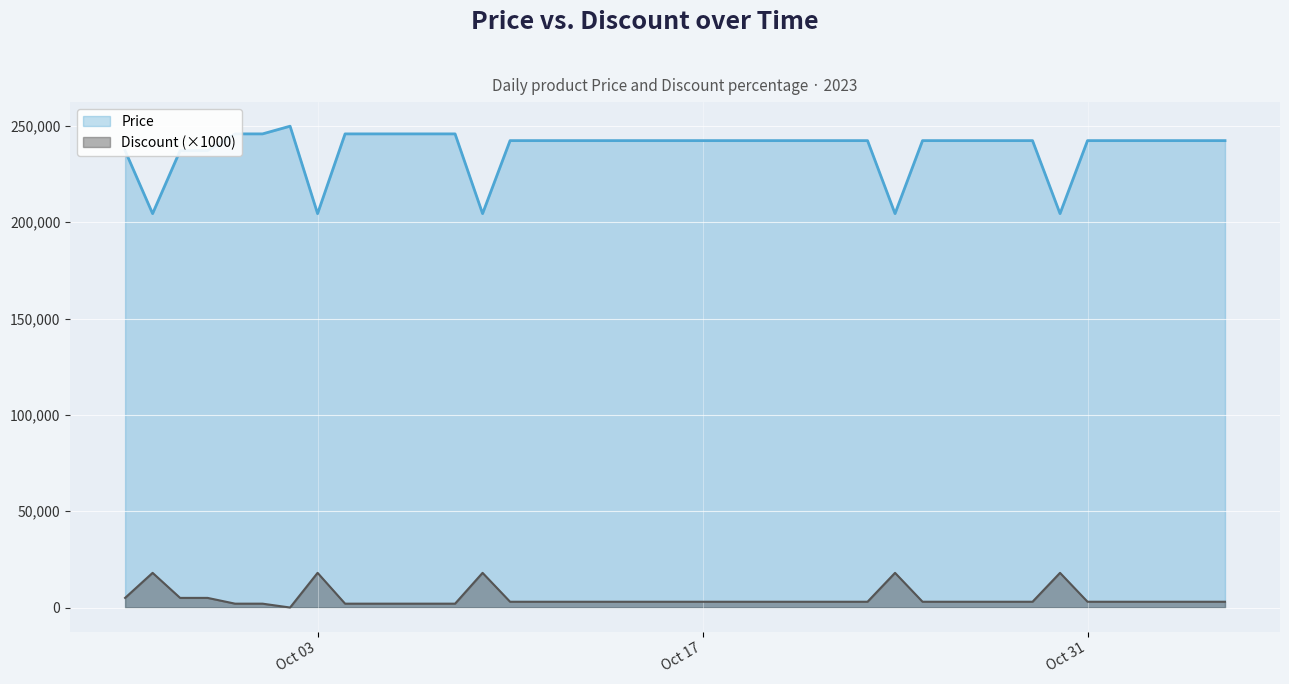

How many values in the Price series exceed 242400?

8